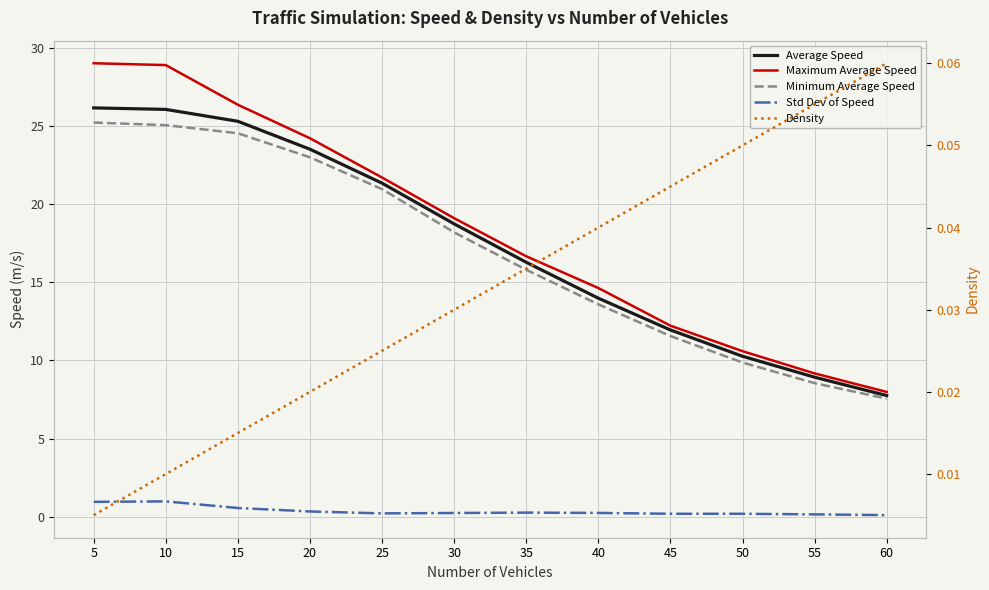

True or false: Maximum Average Speed and Density intersect in this chart.

False